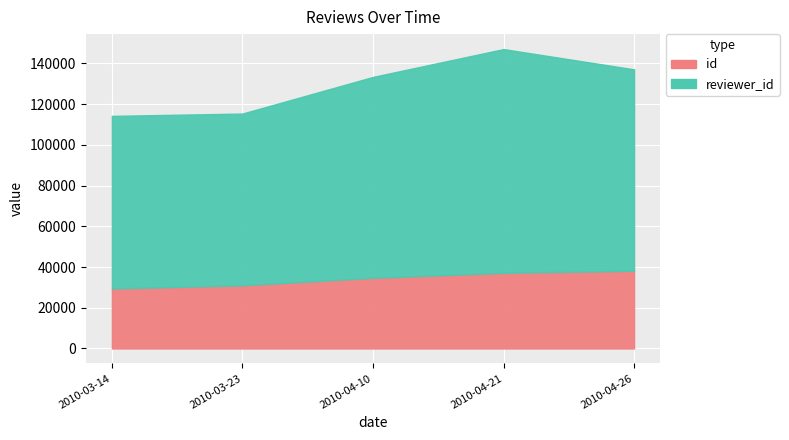

What is the label of the 1st point from the right?

2010-04-26